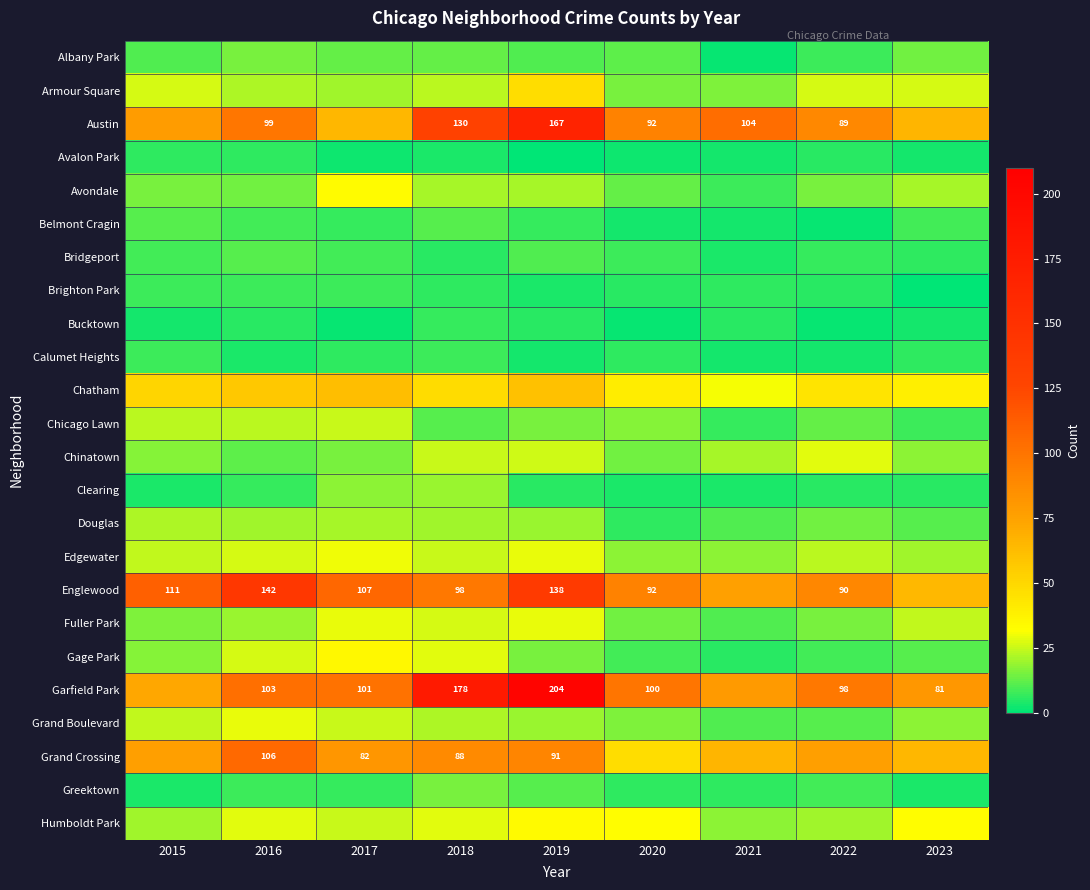

At which category is the sum across all series the highest?

2019